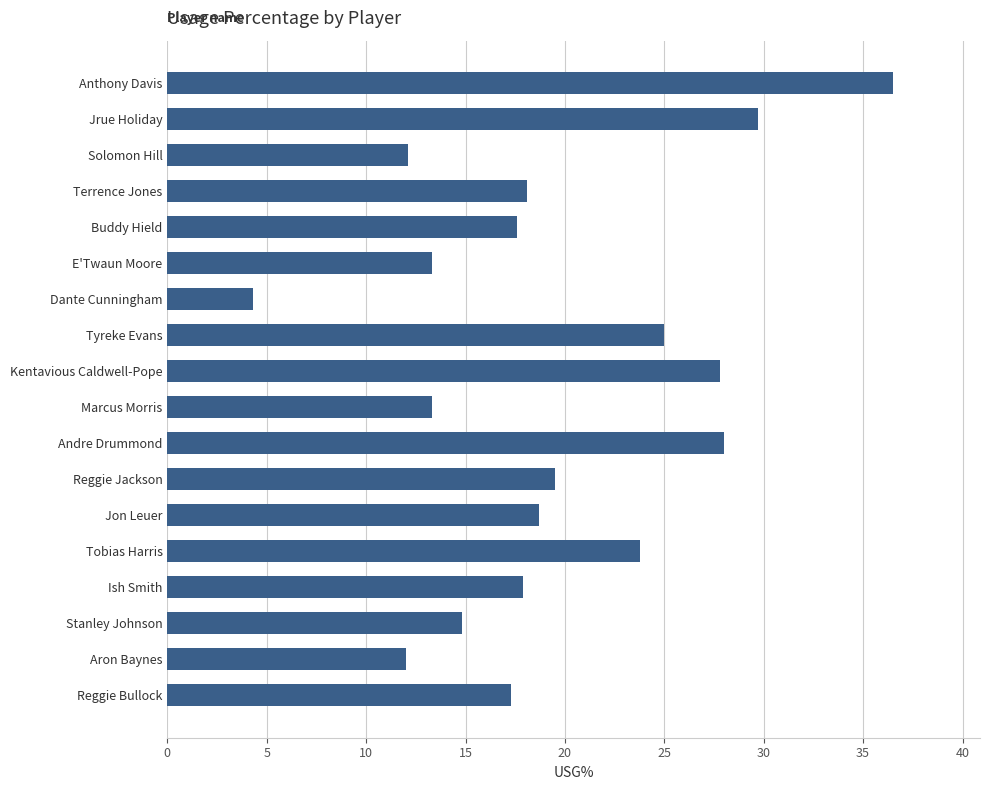

How many series are shown in this chart?

1